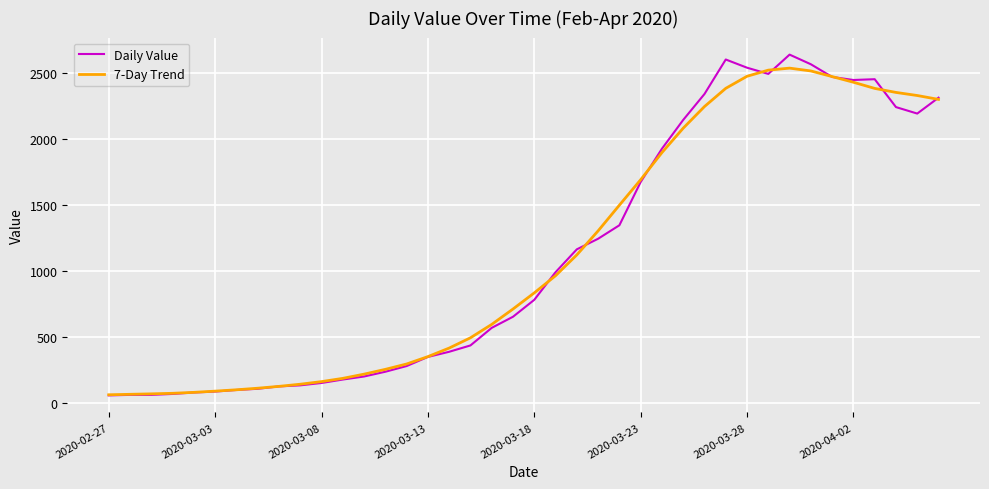

Rank the series by their maximum value, from highest to lowest.

Daily Value, 7-Day Trend